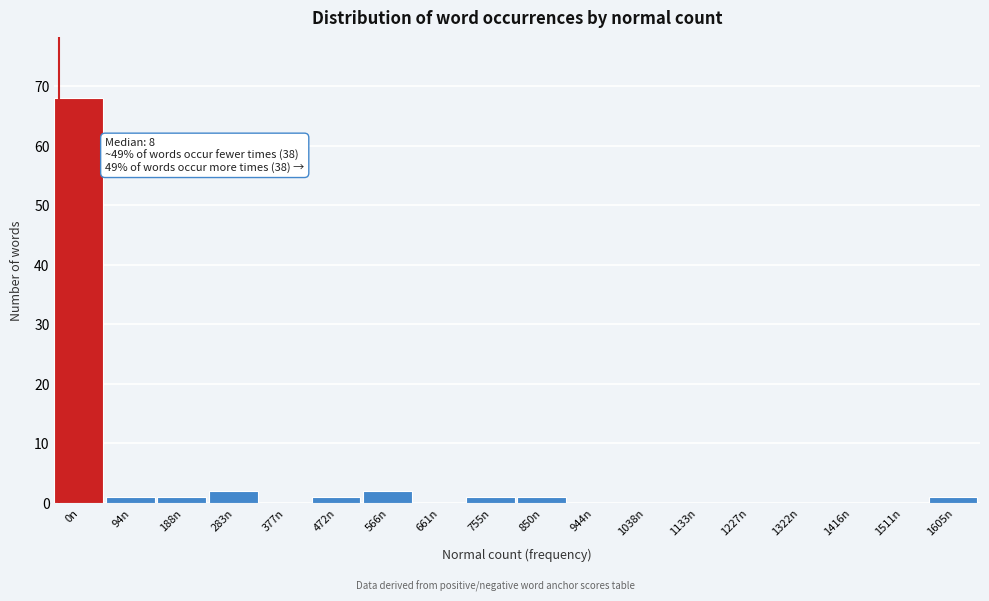

Reading left to right, what are all the values shown in this chart?

0n=68	94n=1	188n=1	283n=2	377n=0	472n=1	566n=2	661n=0	755n=1	850n=1	944n=0	1038n=0	1133n=0	1227n=0	1322n=0	1416n=0	1511n=0	1605n=1